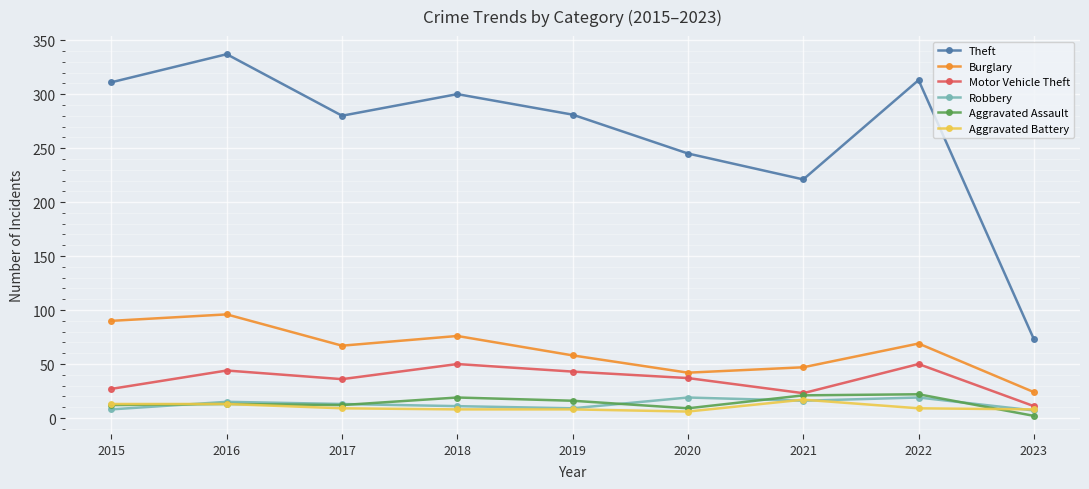

True or false: Robbery and Theft intersect in this chart.

False